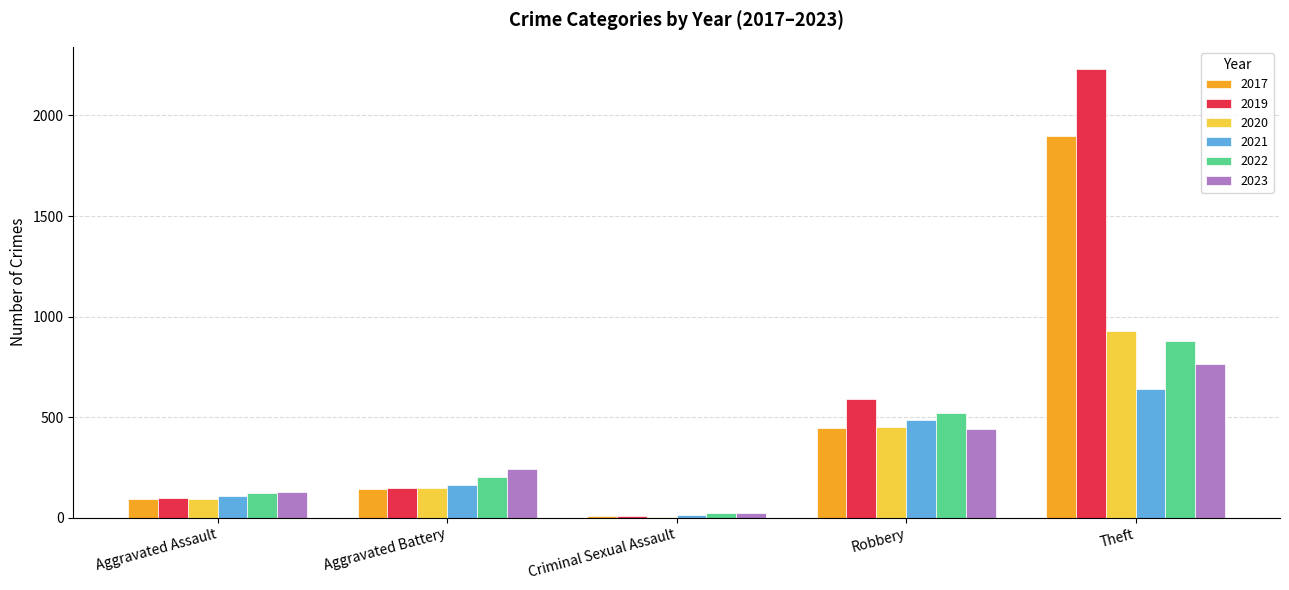

Reading right to left, transcribe all the data shown in this chart.

2017: Theft=1896	Robbery=446	Criminal Sexual Assault=8	Aggravated Battery=142	Aggravated Assault=95
2019: Theft=2230	Robbery=591	Criminal Sexual Assault=8	Aggravated Battery=148	Aggravated Assault=98
2020: Theft=930	Robbery=450	Criminal Sexual Assault=3	Aggravated Battery=150	Aggravated Assault=94
2021: Theft=642	Robbery=484	Criminal Sexual Assault=14	Aggravated Battery=163	Aggravated Assault=110
2022: Theft=880	Robbery=521	Criminal Sexual Assault=24	Aggravated Battery=202	Aggravated Assault=121
2023: Theft=764	Robbery=440	Criminal Sexual Assault=22	Aggravated Battery=244	Aggravated Assault=130